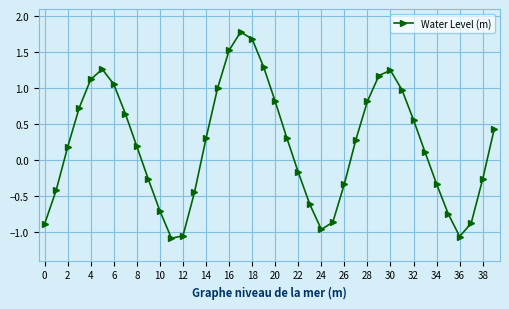

How many lines are shown in the chart?

1